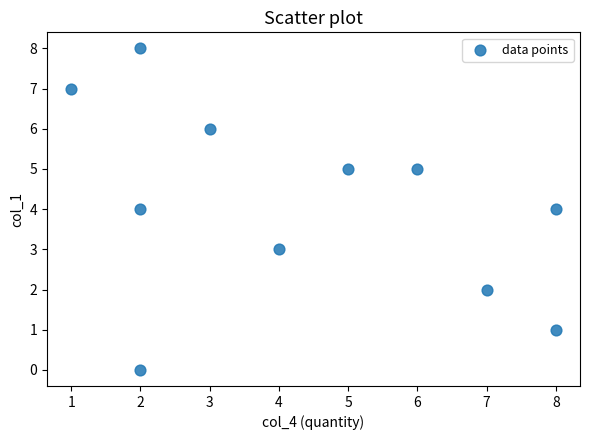

What is the average Y value?

4